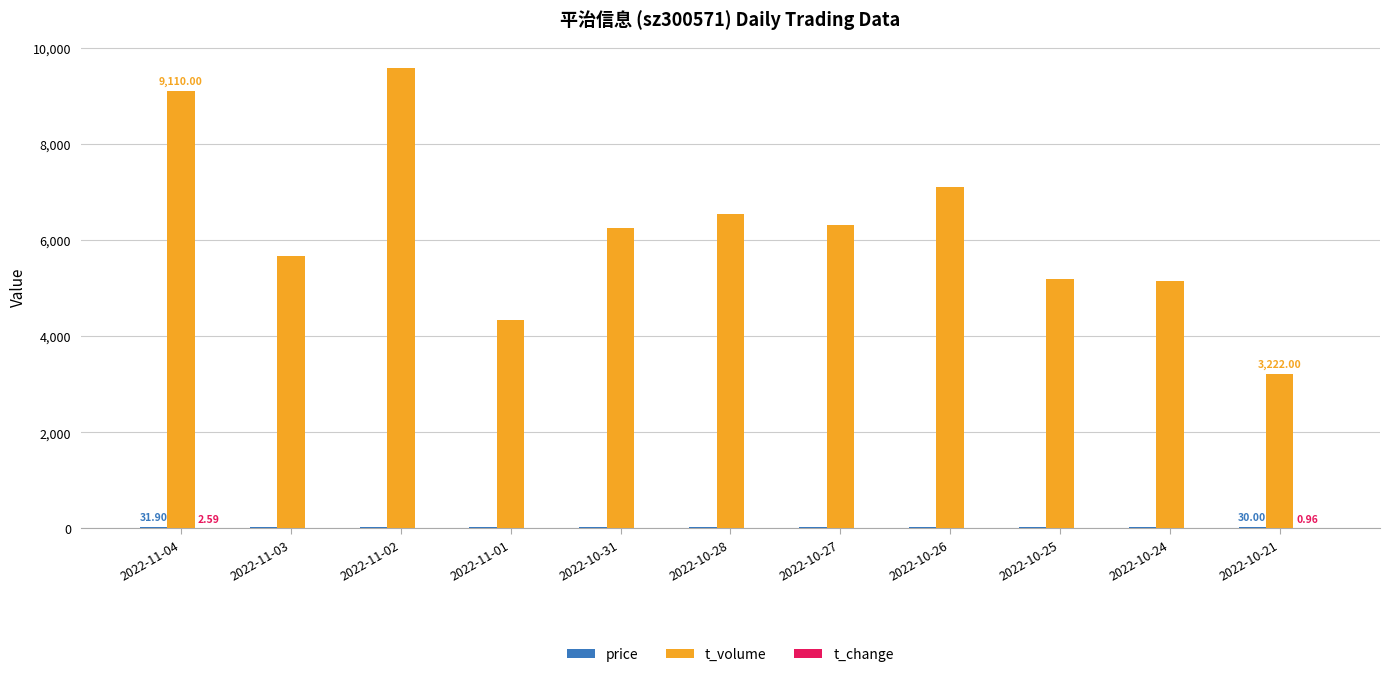

Does the chart contain stacked bars?

No